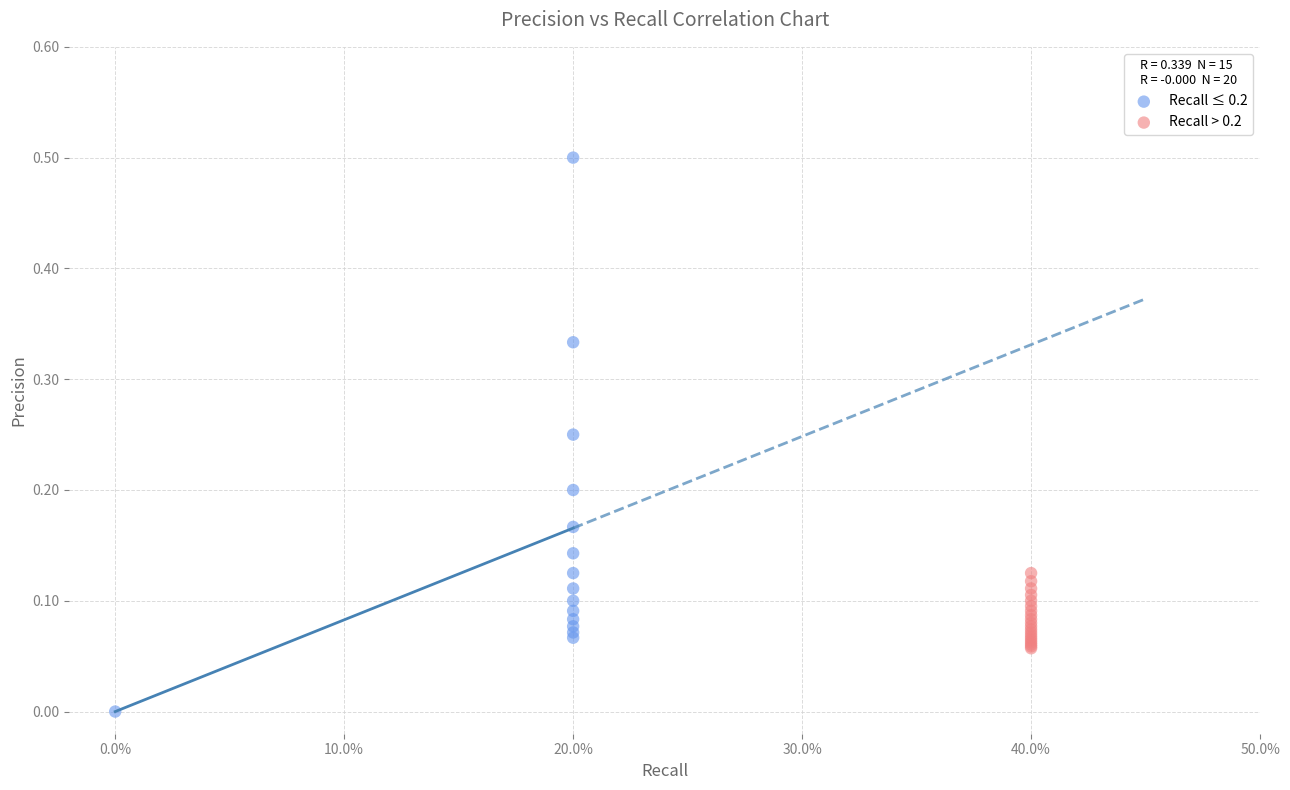

Which series contains the lowest Y value?

Recall ≤ 0.2